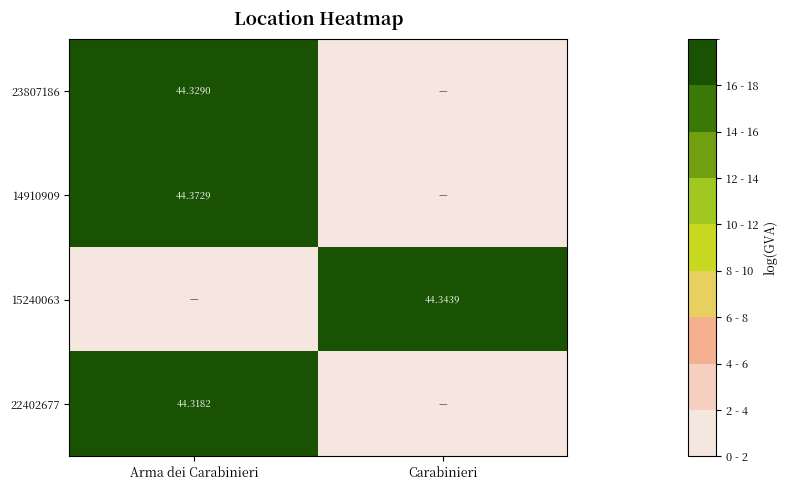

Count the number of data series in this chart.

4